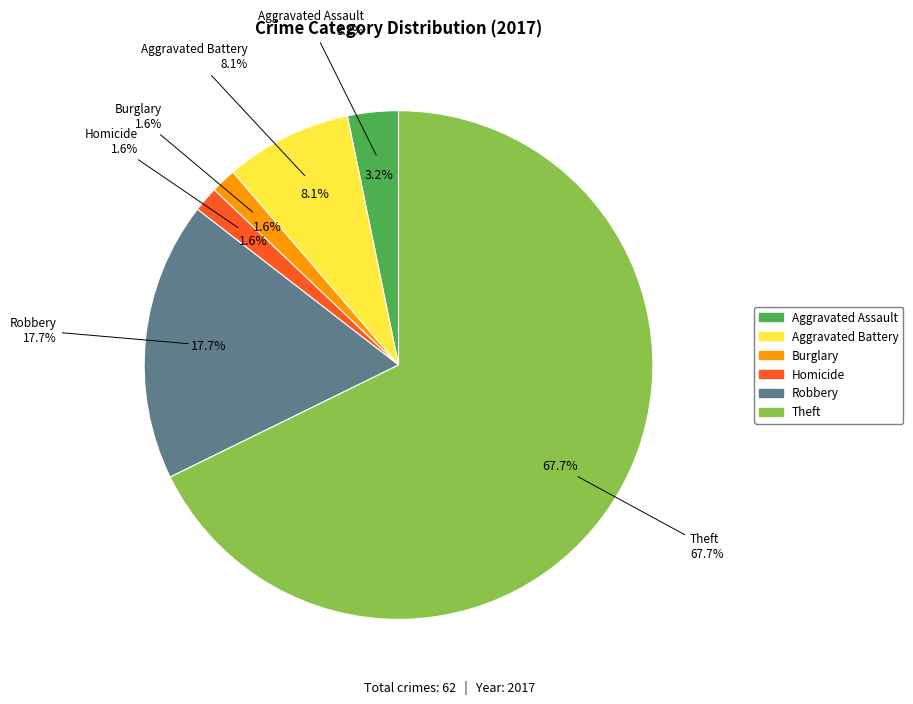

To the nearest percent, what portion does Burglary represent?

2%